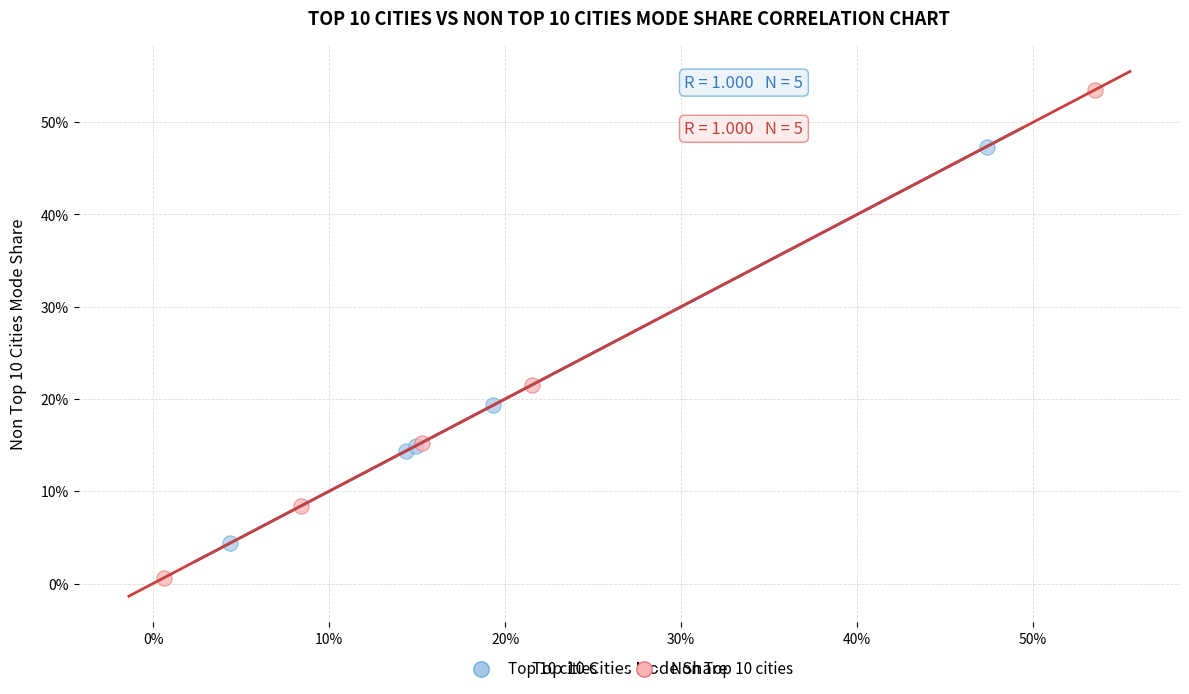

Which series reaches the minimum Y coordinate?

Non Top 10 cities